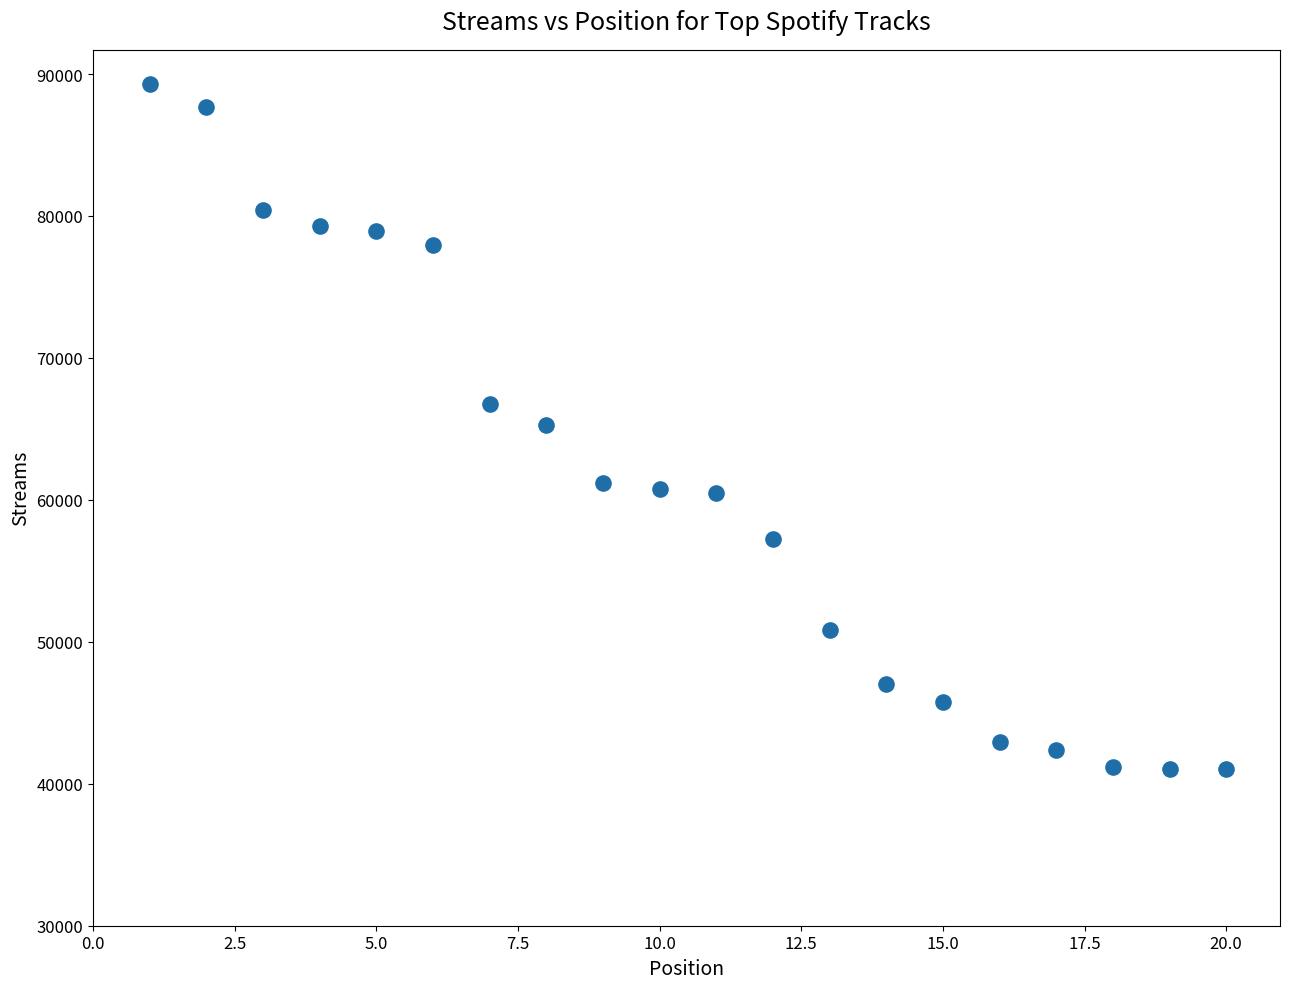

What is the range of X values (max minus min)?

19